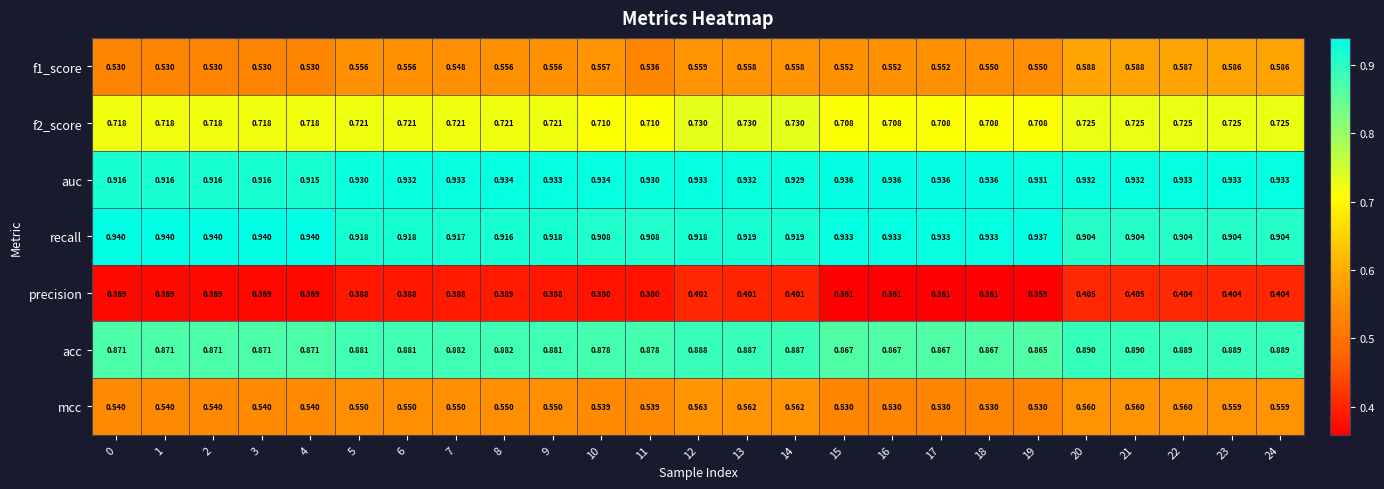

What is the total value across all series at 20?

5.0